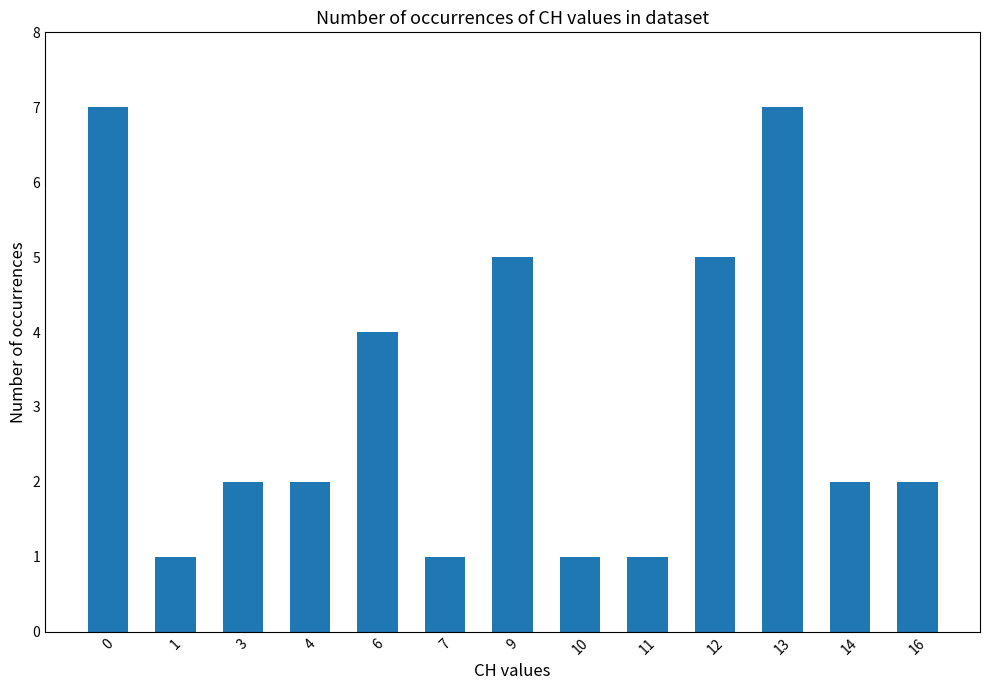

True or false: the data shows 2 at 7.

False